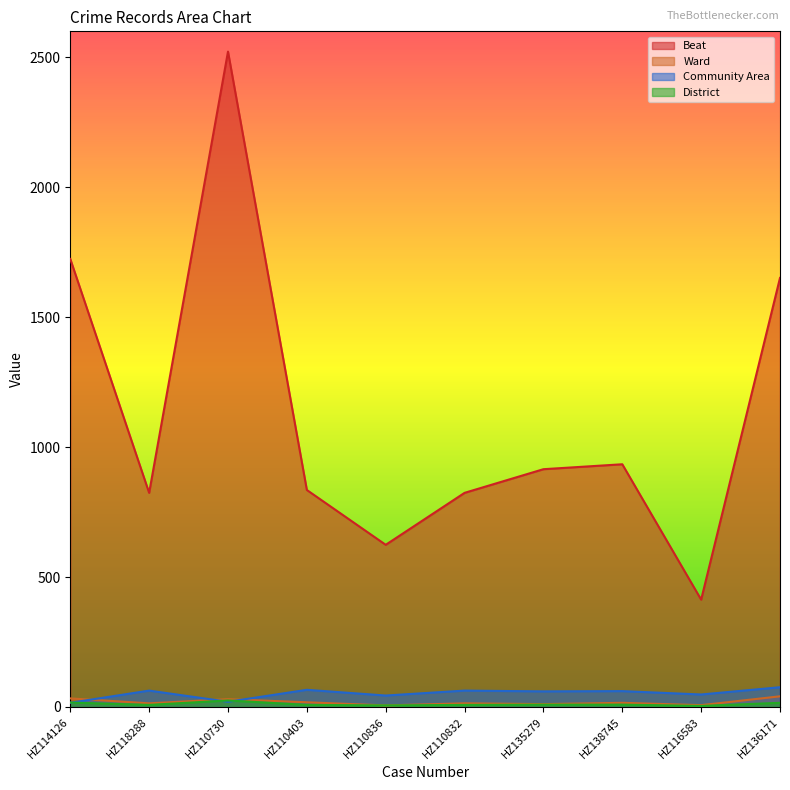

List the labels in order of Ward value, largest first.

HZ136171, HZ114126, HZ110730, HZ110403, HZ138745, HZ118288, HZ110832, HZ135279, HZ116583, HZ110836